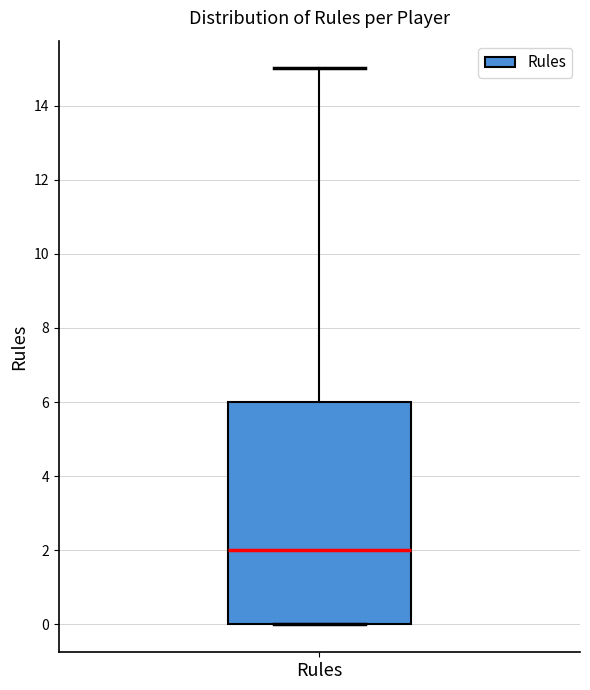

Transcribe this box plot: give where the median line is, the range the box spans, and where the two whiskers end, as read against the y-axis. The values are not printed on the chart, so give them approximately, as read against the axis.

median 2, box 0 to 6, whiskers 0 to 15